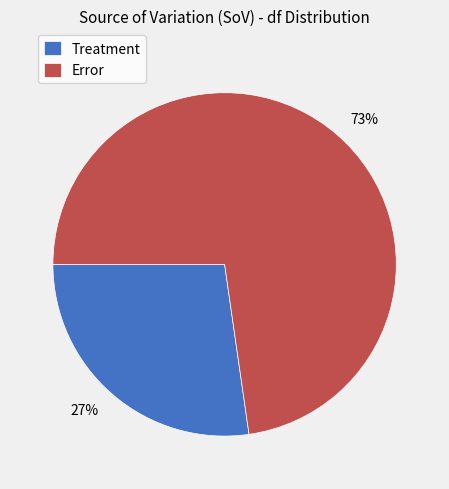

To the nearest percent, what is the combined percentage of Treatment and Error?

100%